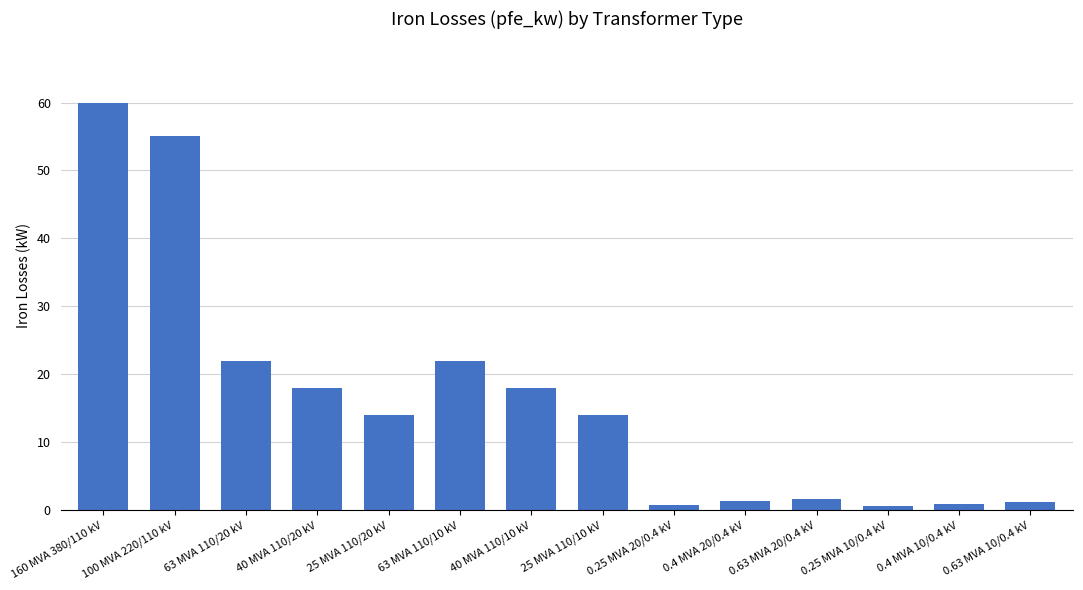

What is the greatest value displayed?

60.0